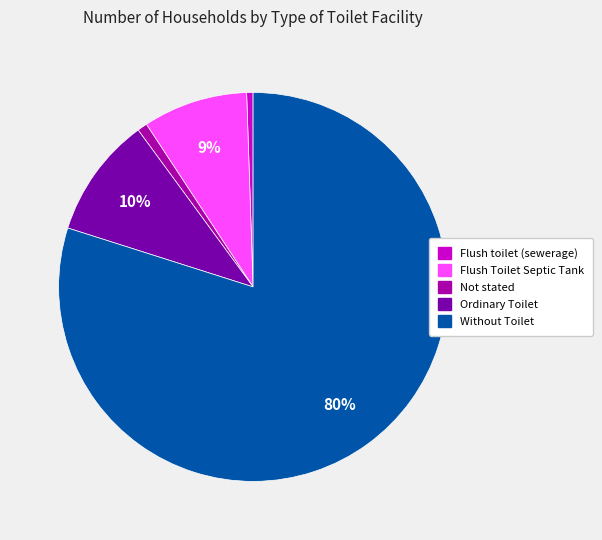

Approximately how many times larger is the value at Without Toilet compared to Ordinary Toilet?

8.0